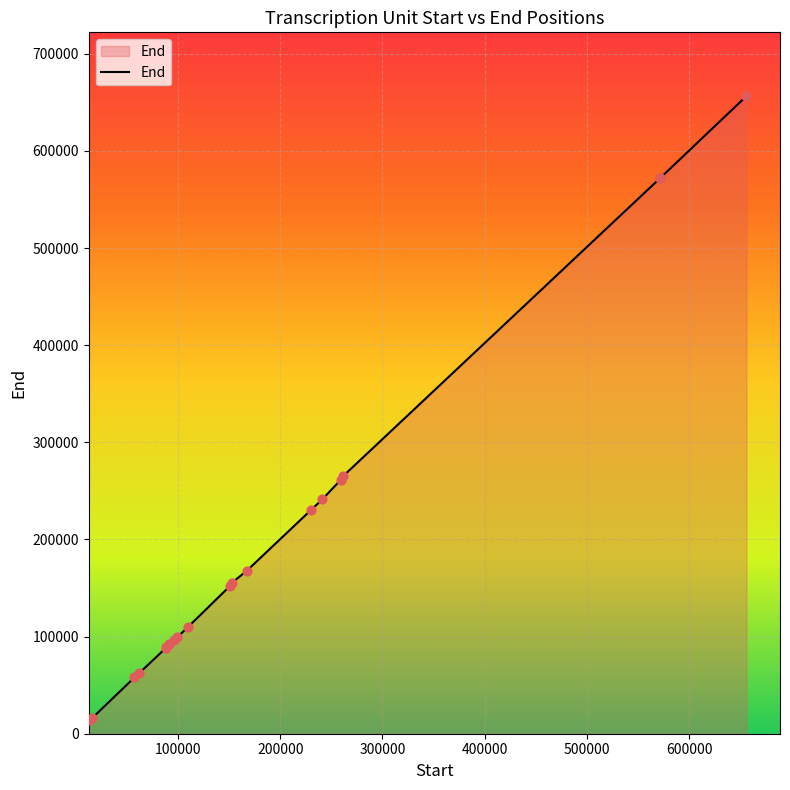

What is the difference between the maximum and minimum values?

642260